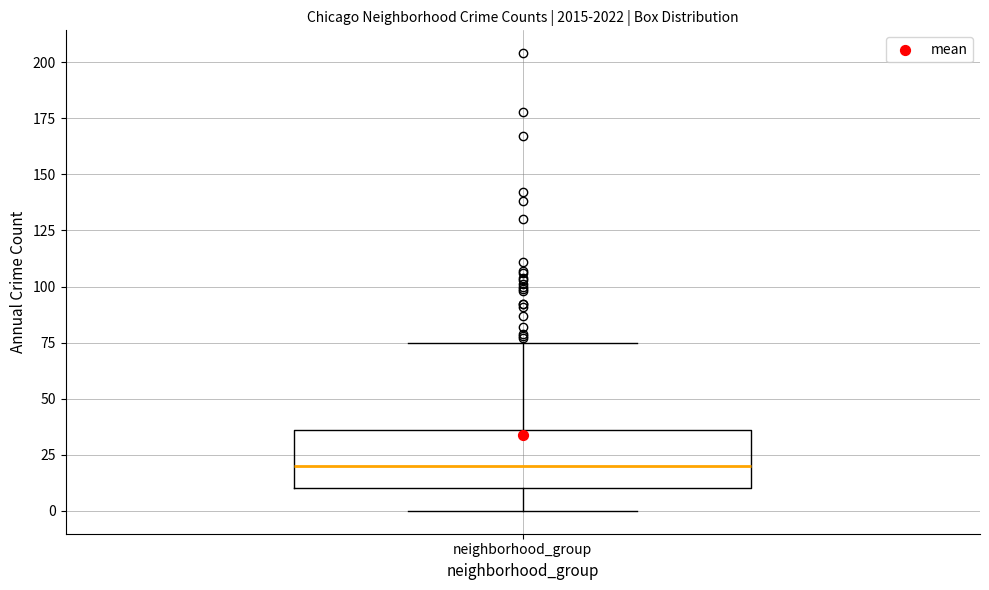

Read this box plot against the y-axis: the position of the median line, the range covered by the box, and the ends of both whiskers. The values are not printed on the chart, so give them approximately, as read against the axis.

median 20, box 10 to 35, whiskers 0 to 75